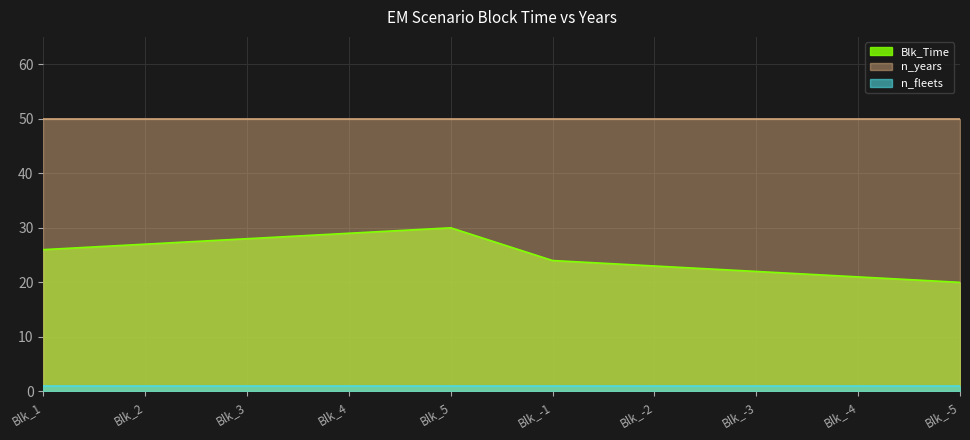

Is the value of n_fleets at Blk_-4 greater than the value of Blk_Time at Blk_-2?

No